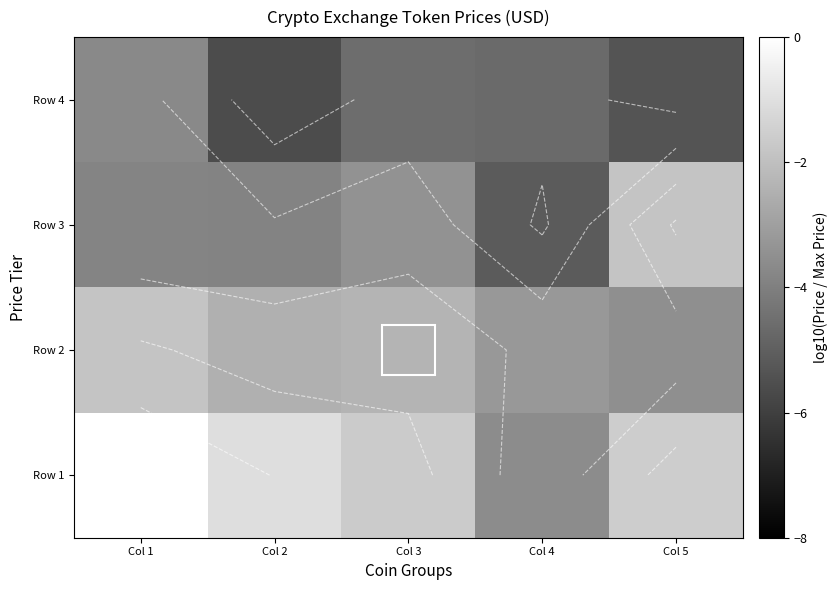

What is the average value of the Row 3 series?

-3.6